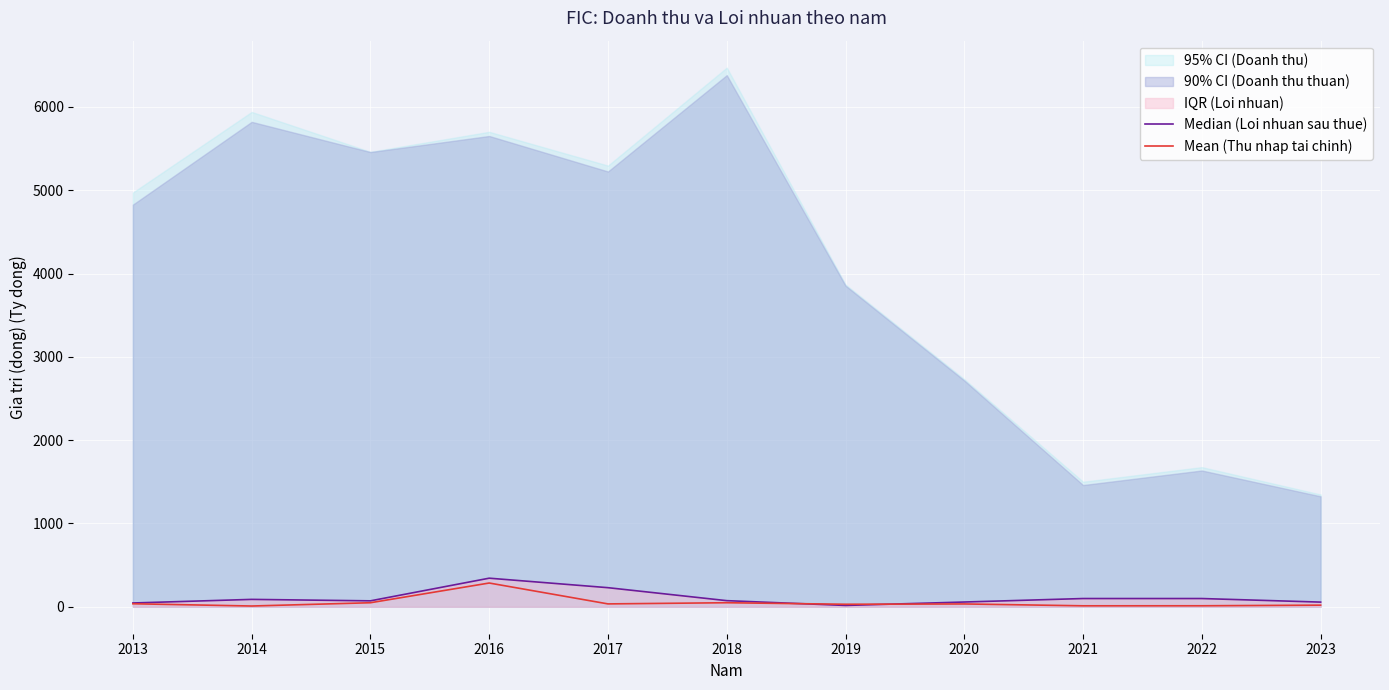

Is the value of Median (Loi nhuan sau thue) at 2019 greater than the value of Mean (Thu nhap tai chinh) at 2023?

No